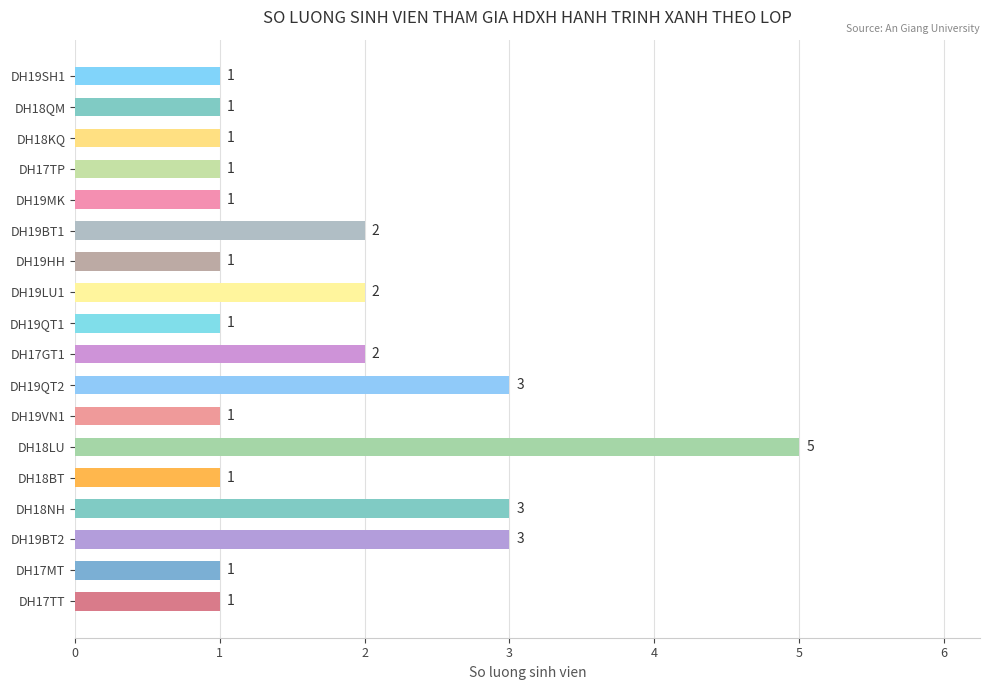

Reading top to bottom, extract all data points from this chart.

1	1	1	1	1	2	1	2	1	2	3	1	5	1	3	3	1	1